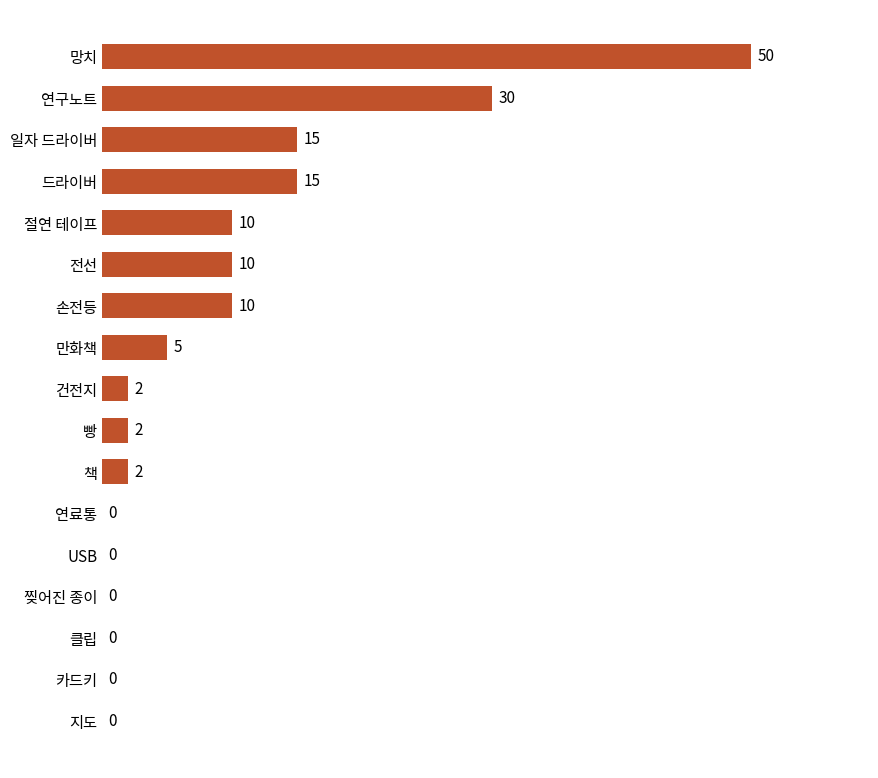

Which has a higher value, 망치 or 지도?

망치